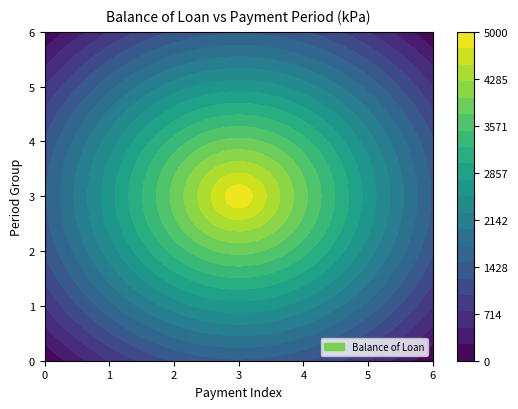

At which label is 1 closest to 2500?

4